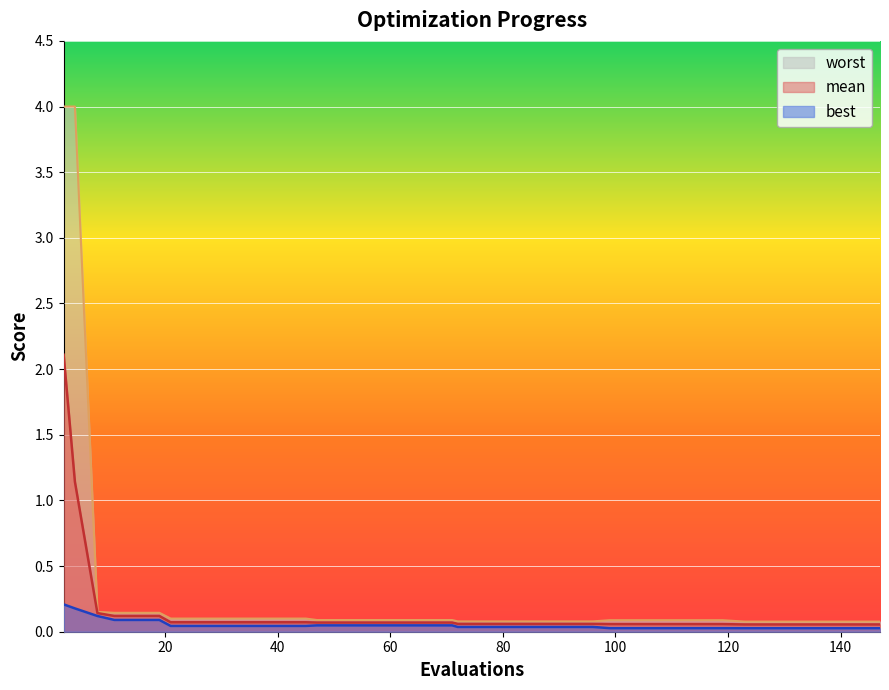

Between 84 and 135, which series saw the biggest shift?

best